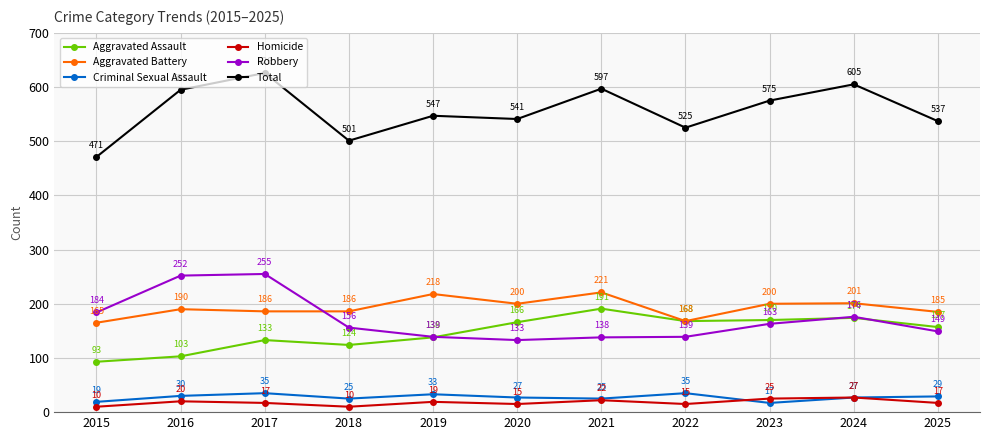

True or false: Homicide and Robbery intersect in this chart.

False